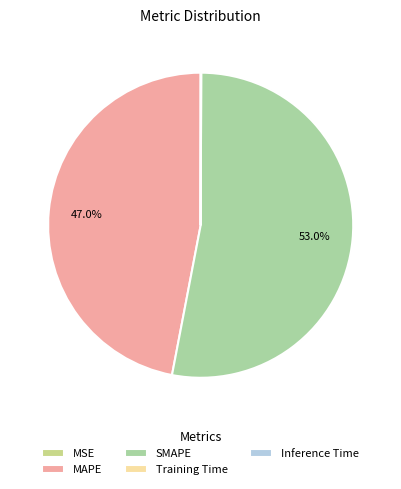

To the nearest percent, what is the difference between the largest and smallest slice percentages?

53%